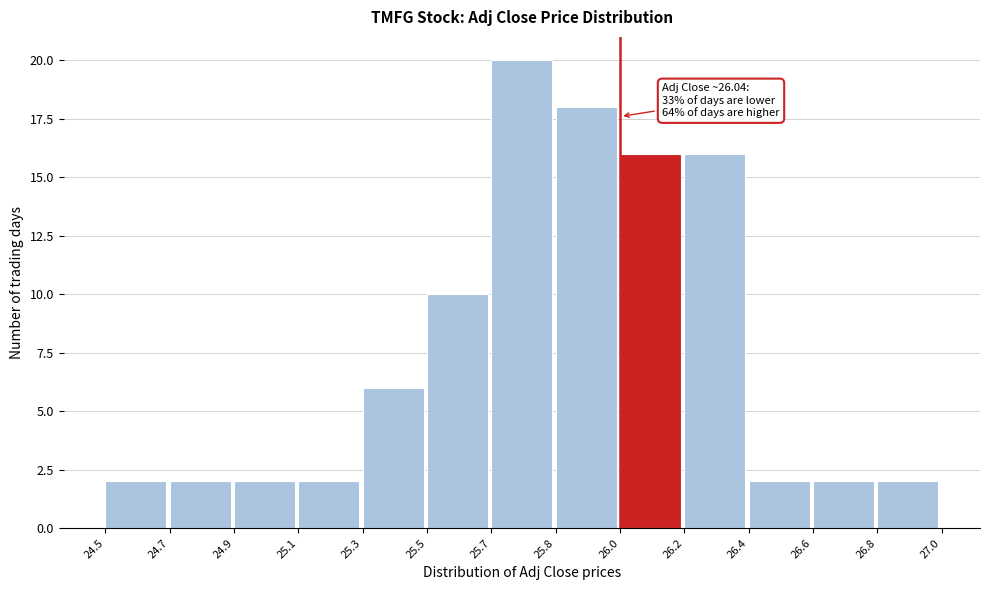

Reading left to right, transcribe all the data shown in this chart.

24.5=2	24.7=2	24.9=2	25.1=2	25.3=6	25.5=10	25.7=20	25.8=18	26.0=16	26.2=16	26.4=2	26.6=2	26.8=2